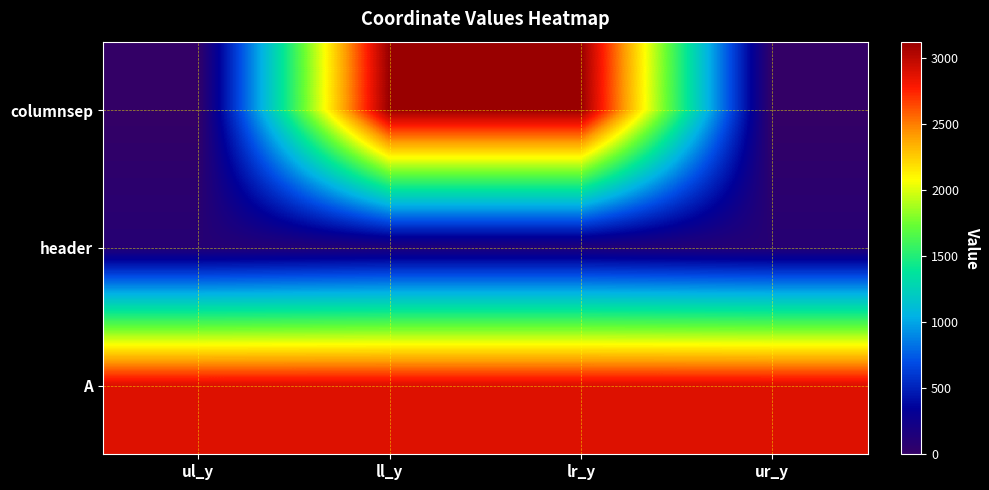

Reading left to right, what are all the values shown in this chart?

columnsep: ul_y=0	ll_y=3127	lr_y=3127	ur_y=0
header: ul_y=98	ll_y=138	lr_y=138	ur_y=98
A: ul_y=2890	ll_y=2890	lr_y=2890	ur_y=2890